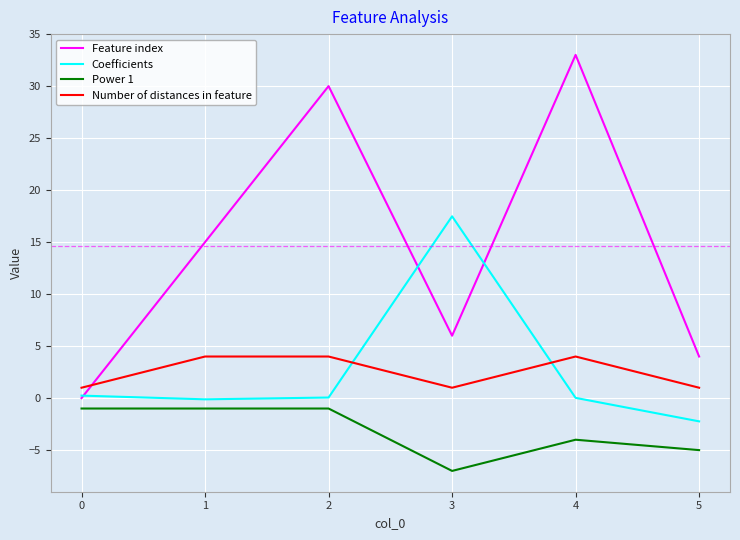

What is the difference between the Coefficients values at 2 and 0?

0.2